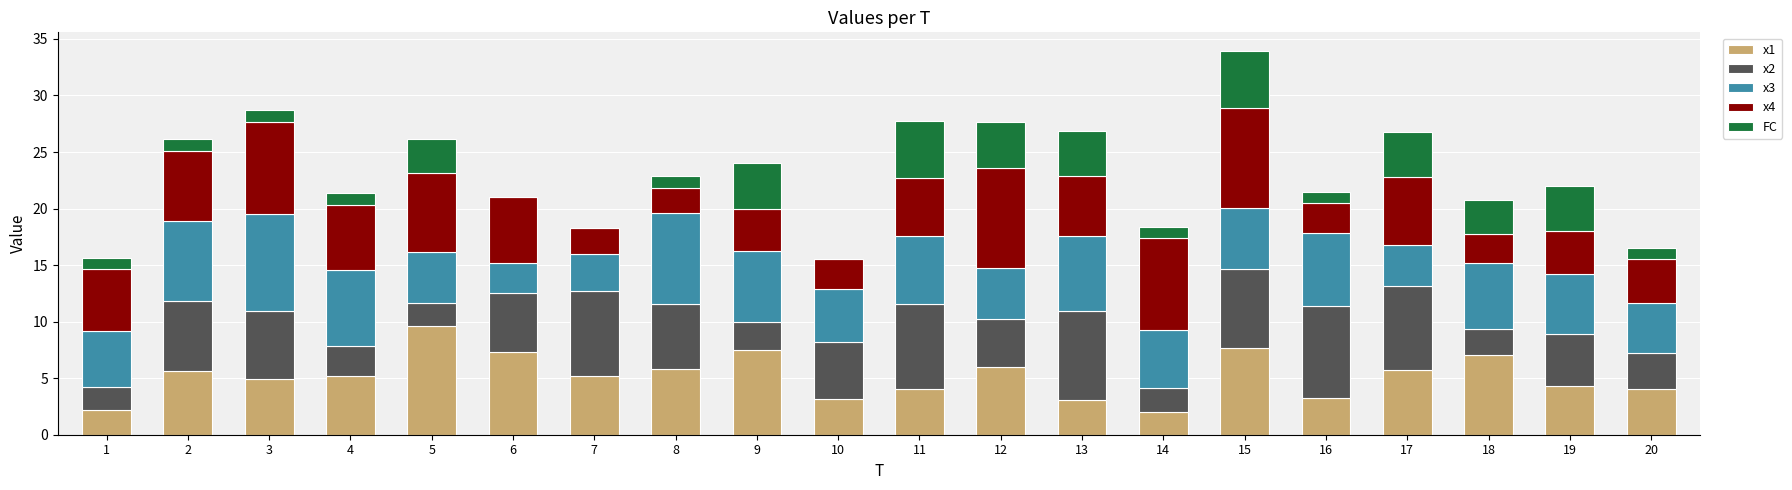

What are all the series names shown in the legend?

x1, x2, x3, x4, FC